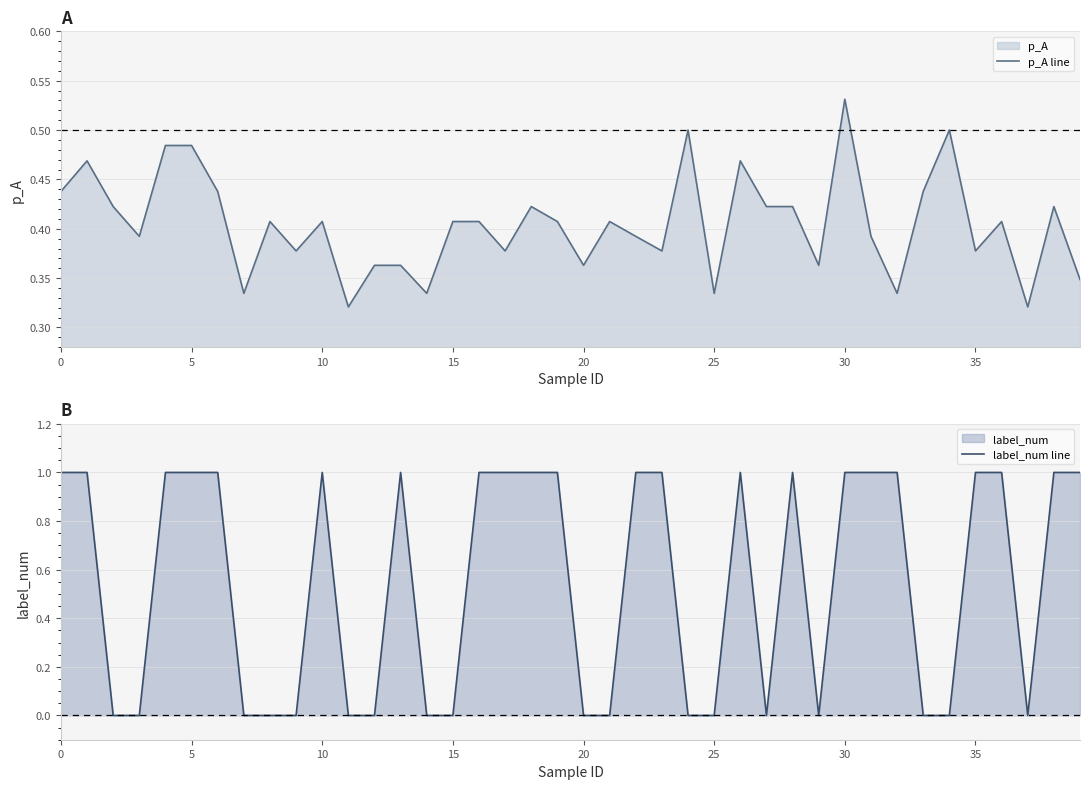

Reading left to right, what are all the values shown in this chart?

p_A line: 0.4	0.5	0.4	0.4	0.5	0.5	0.4	0.3	0.4	0.4	0.4	0.3	0.4	0.4	0.3	0.4	0.4	0.4	0.4	0.4	0.4	0.4	0.4	0.4	0.5	0.3	0.5	0.4	0.4	0.4	0.5	0.4	0.3	0.4	0.5	0.4	0.4	0.3	0.4	0.3
label_num line: 1.0	1.0	0.0	0.0	1.0	1.0	1.0	0.0	0.0	0.0	1.0	0.0	0.0	1.0	0.0	0.0	1.0	1.0	1.0	1.0	0.0	0.0	1.0	1.0	0.0	0.0	1.0	0.0	1.0	0.0	1.0	1.0	1.0	0.0	0.0	1.0	1.0	0.0	1.0	1.0